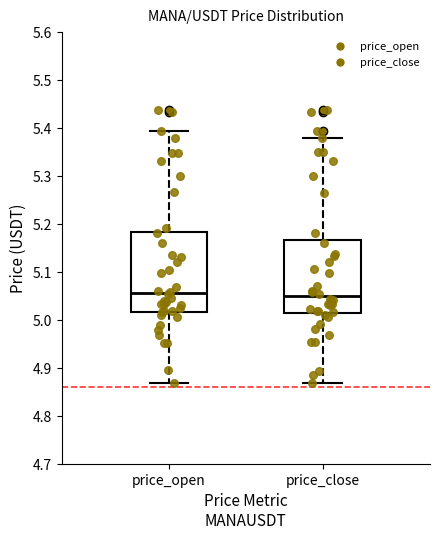

Reading left to right, read every box against the y-axis: the position of its median line, the range the box covers, and the ends of its whiskers. The values are not printed on the chart, so give them approximately, as read against the axis.

price_open: median 5.06, box 5.02 to 5.18, whiskers 4.87 to 5.39
price_close: median 5.05, box 5.02 to 5.17, whiskers 4.87 to 5.38